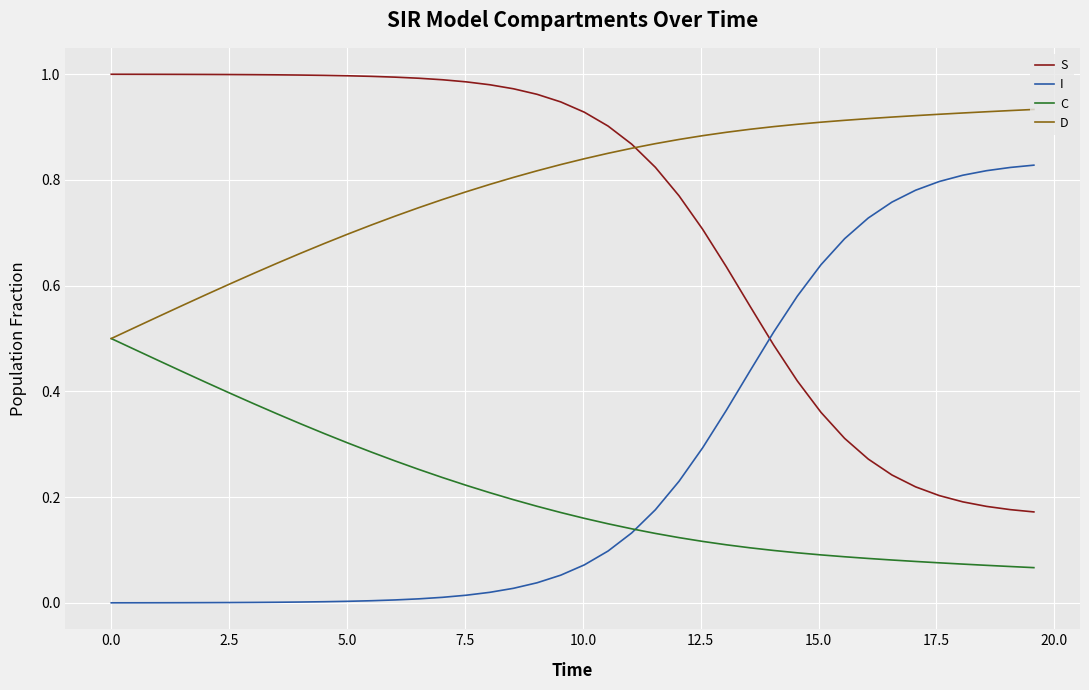

How many times do I and S cross each other?

1